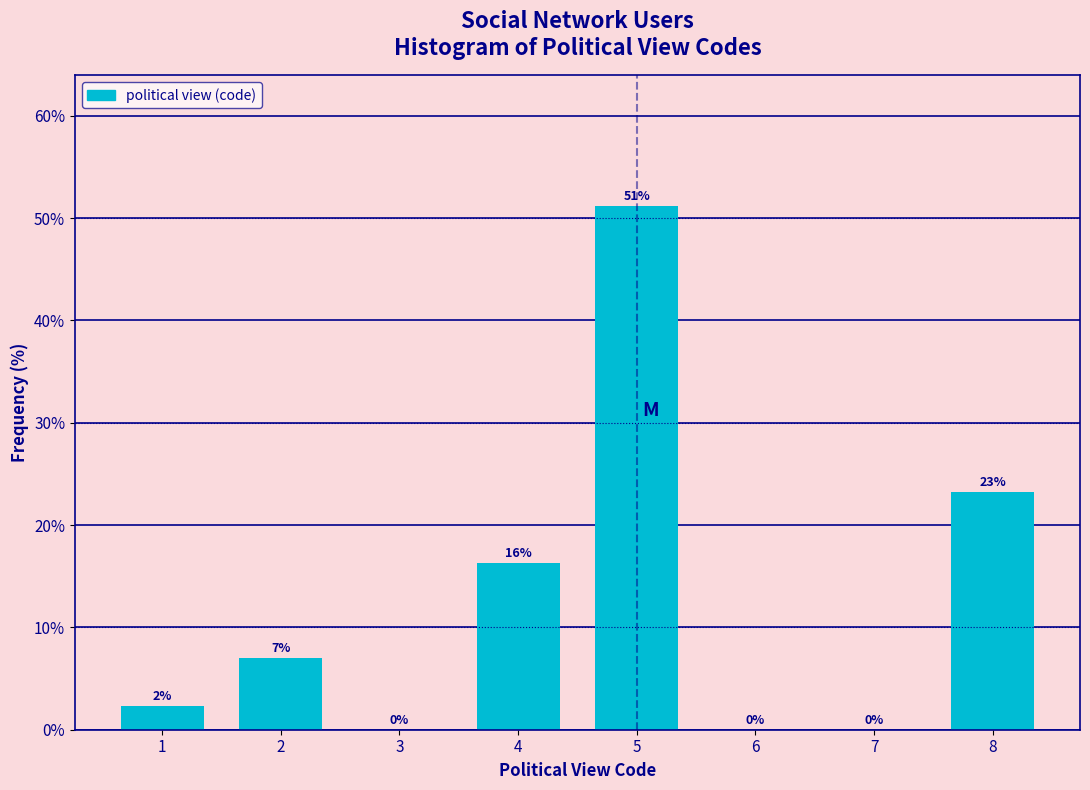

What is the approximate value at 2?

7.0